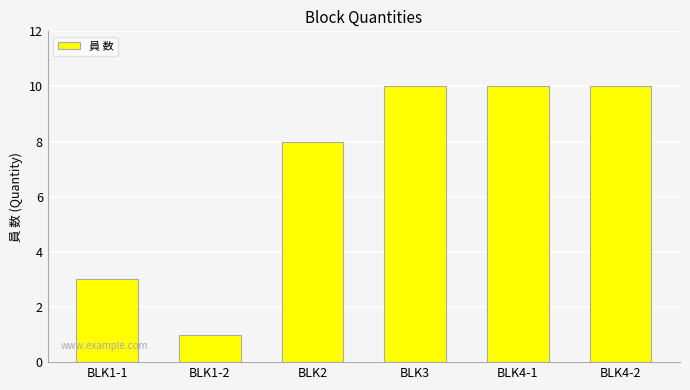

Between BLK2 and BLK4-1, which is larger?

BLK4-1